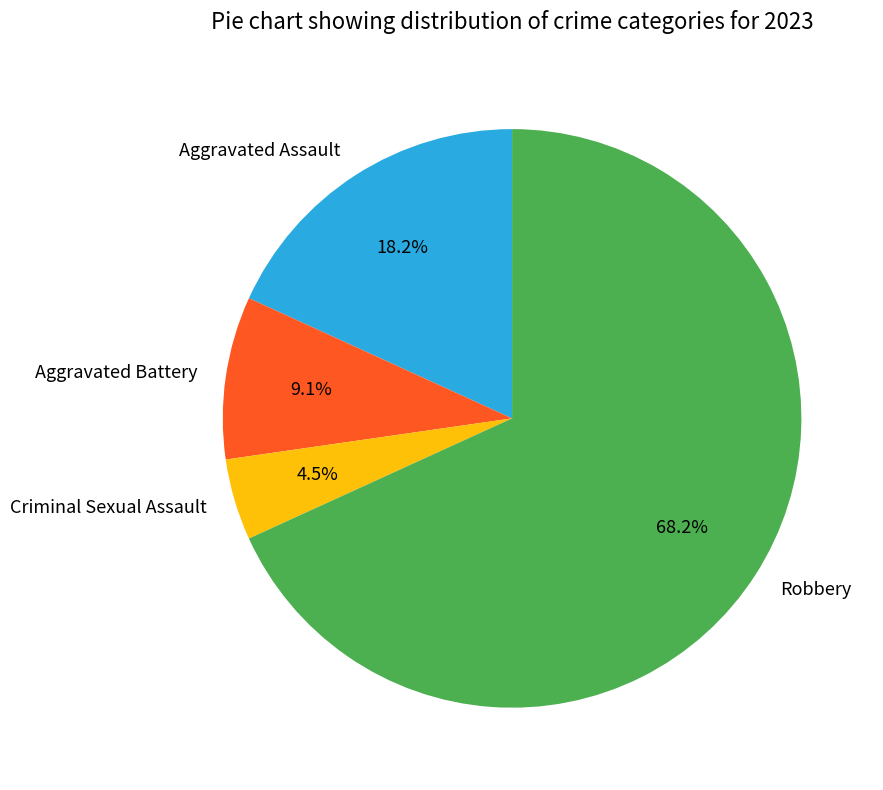

Approximately how many times larger is the value at Criminal Sexual Assault compared to Robbery?

0.1